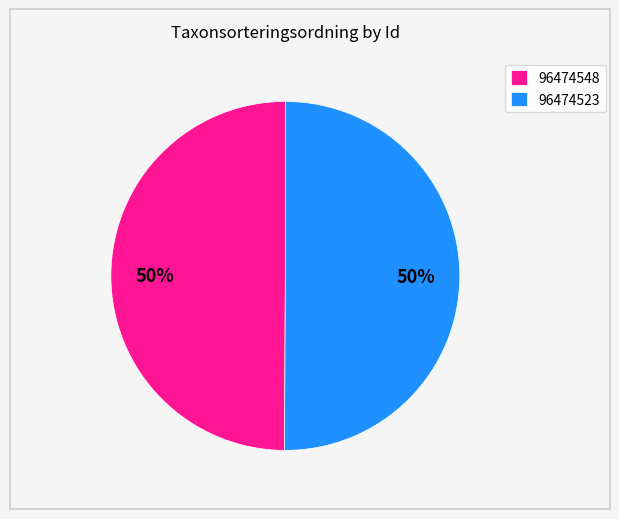

To the nearest percent, what is the average slice percentage?

50%